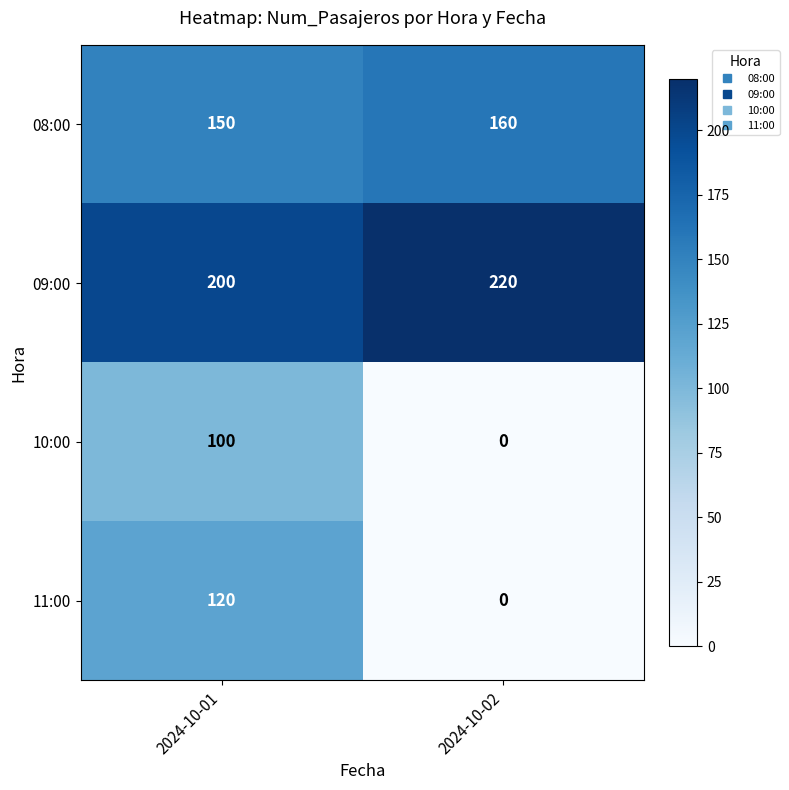

True or false: 10:00 has a value of 100 at 2024-10-01.

True